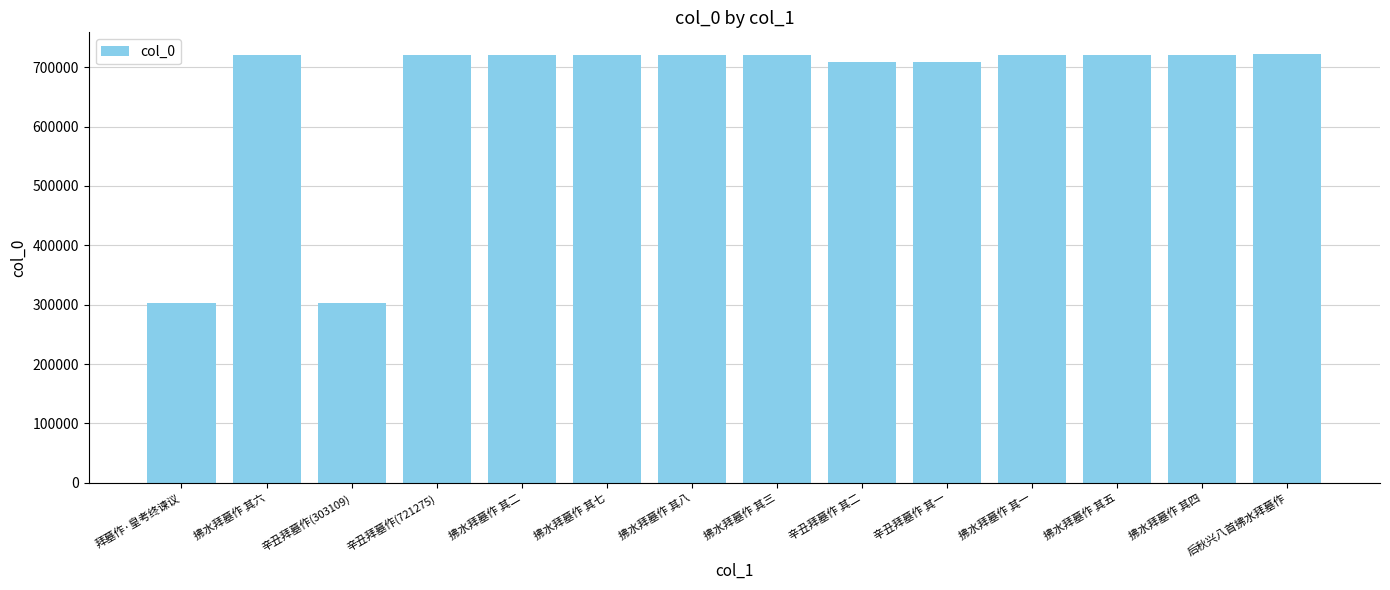

What is the minimum value shown in the chart?

303109